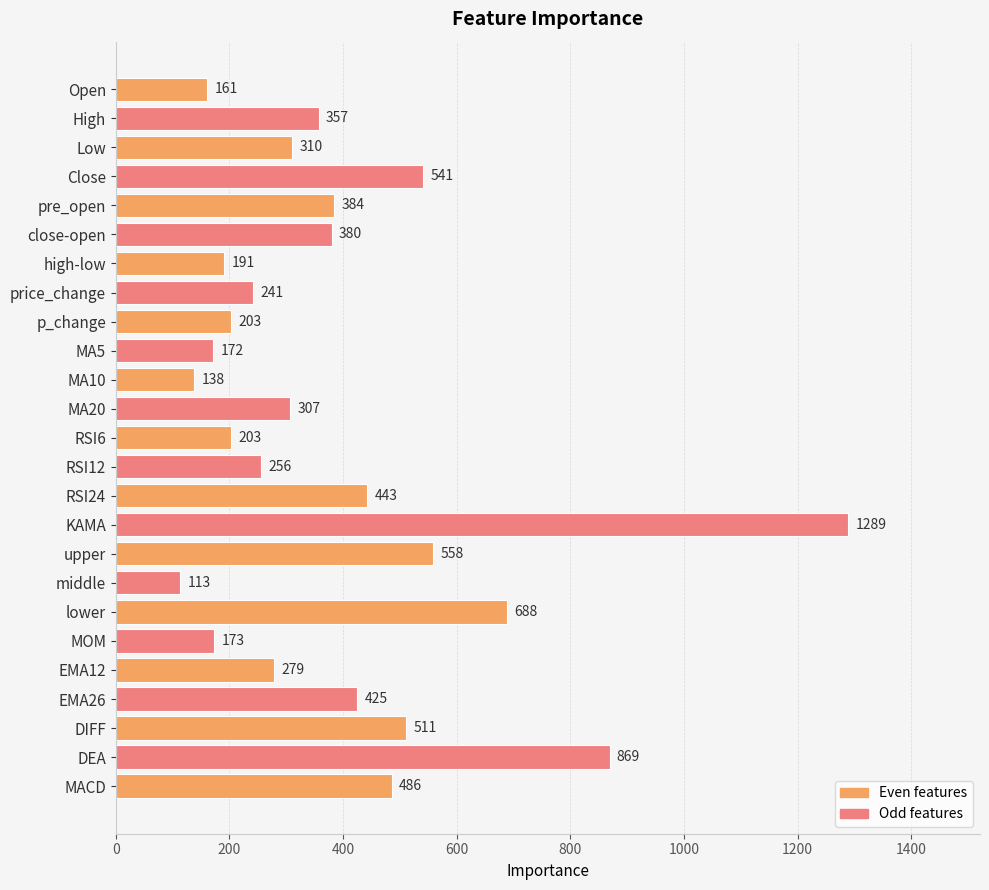

Where is the data nearest to the value 701?

lower